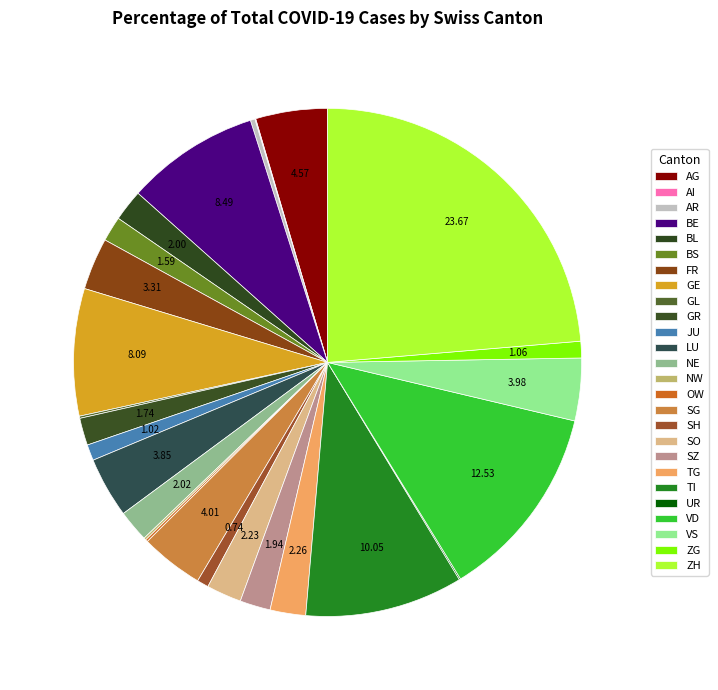

How many segments does this pie chart have?

26